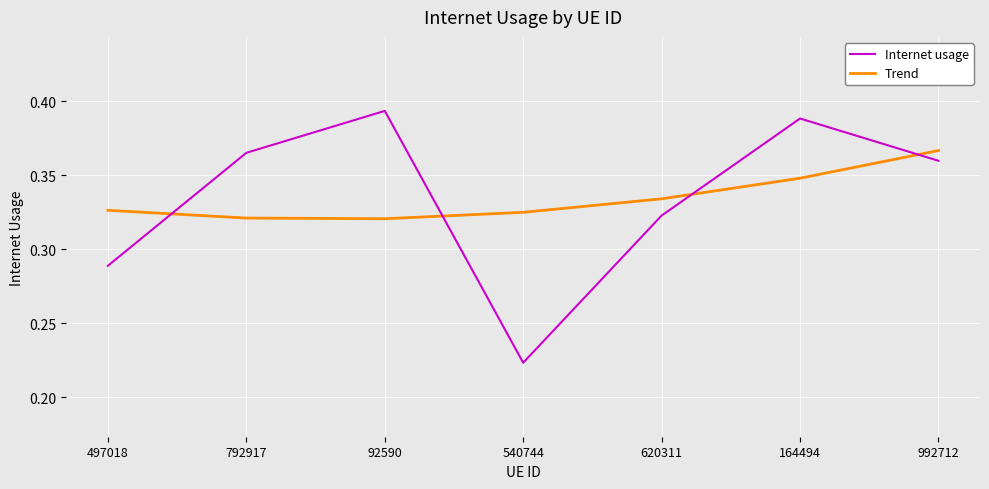

List the series in order of their peak value, lowest first.

Trend, Internet usage